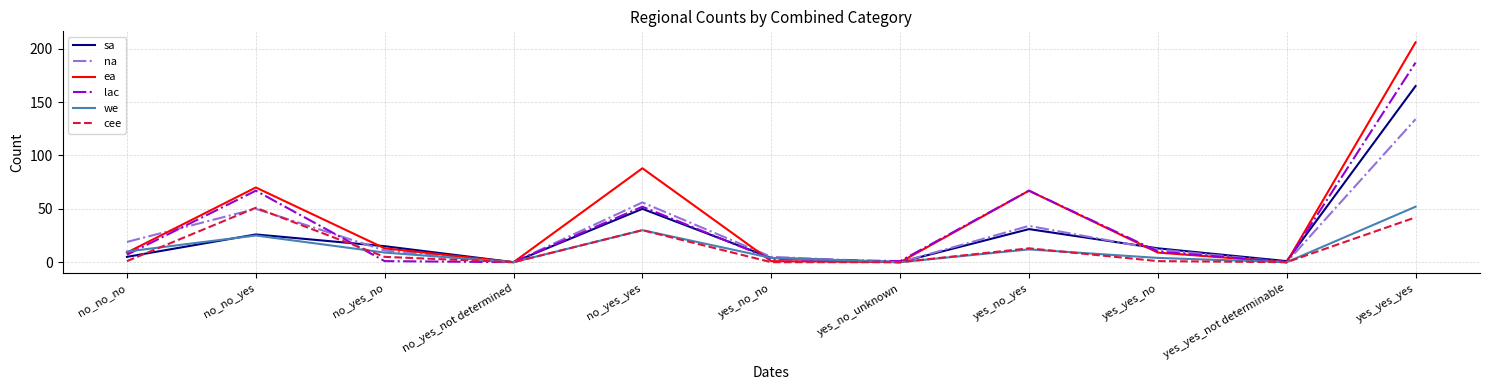

Reading right to left, extract all data points from this chart.

sa: yes_yes_yes=165	yes_yes_not determinable=1	yes_yes_no=13	yes_no_yes=31	yes_no_unknown=0	yes_no_no=4	no_yes_yes=50	no_yes_not determined=0	no_yes_no=15	no_no_yes=26	no_no_no=5
na: yes_yes_yes=134	yes_yes_not determinable=0	yes_yes_no=12	yes_no_yes=34	yes_no_unknown=0	yes_no_no=5	no_yes_yes=56	no_yes_not determined=0	no_yes_no=11	no_no_yes=50	no_no_no=19
ea: yes_yes_yes=206	yes_yes_not determinable=0	yes_yes_no=9	yes_no_yes=67	yes_no_unknown=0	yes_no_no=1	no_yes_yes=88	no_yes_not determined=0	no_yes_no=13	no_no_yes=70	no_no_no=9
lac: yes_yes_yes=187	yes_yes_not determinable=0	yes_yes_no=10	yes_no_yes=67	yes_no_unknown=1	yes_no_no=3	no_yes_yes=52	no_yes_not determined=0	no_yes_no=1	no_no_yes=67	no_no_no=7
we: yes_yes_yes=52	yes_yes_not determinable=0	yes_yes_no=4	yes_no_yes=12	yes_no_unknown=0	yes_no_no=4	no_yes_yes=30	no_yes_not determined=0	no_yes_no=9	no_no_yes=25	no_no_no=10
cee: yes_yes_yes=42	yes_yes_not determinable=0	yes_yes_no=1	yes_no_yes=13	yes_no_unknown=0	yes_no_no=0	no_yes_yes=30	no_yes_not determined=0	no_yes_no=5	no_no_yes=51	no_no_no=1